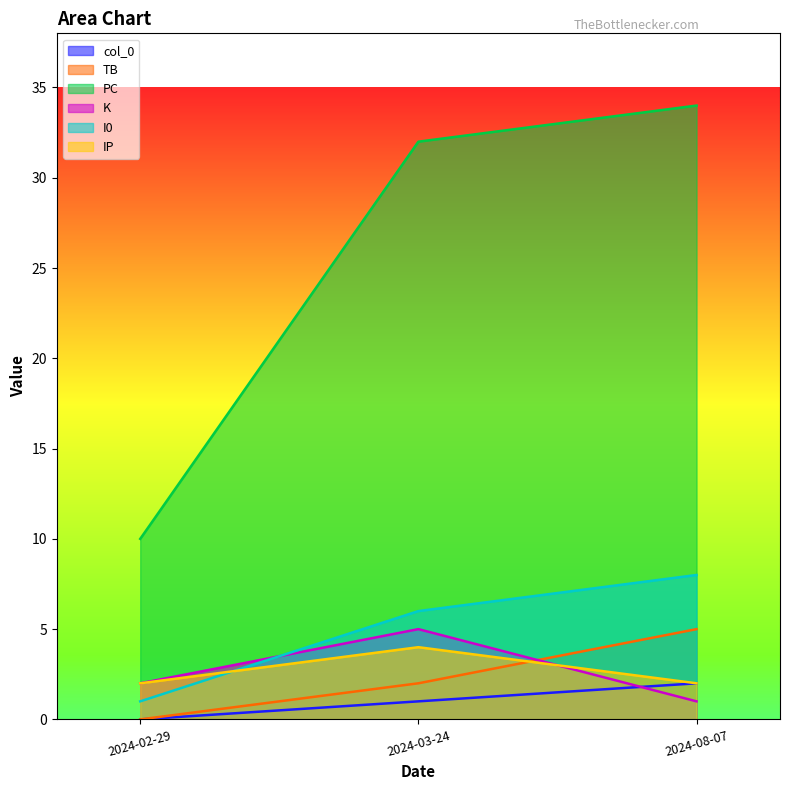

At 2024-02-29, list the series in order from largest to smallest.

PC, K, IP, I0, col_0, TB